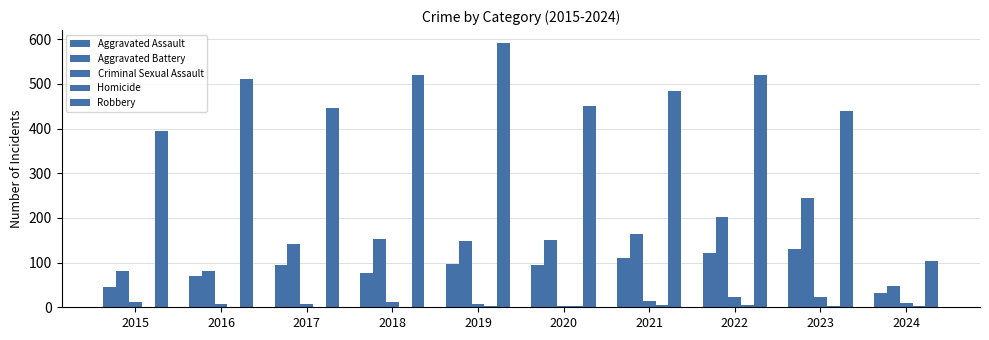

Reading left to right, what are all the values shown in this chart?

Aggravated Assault: 2015=46	2016=71	2017=95	2018=77	2019=98	2020=94	2021=110	2022=121	2023=130	2024=32
Aggravated Battery: 2015=82	2016=82	2017=142	2018=152	2019=148	2020=150	2021=163	2022=202	2023=244	2024=47
Criminal Sexual Assault: 2015=12	2016=8	2017=8	2018=11	2019=8	2020=3	2021=14	2022=24	2023=22	2024=9
Homicide: 2015=0	2016=1	2017=1	2018=1	2019=2	2020=3	2021=4	2022=5	2023=2	2024=2
Robbery: 2015=395	2016=510	2017=446	2018=520	2019=591	2020=450	2021=484	2022=521	2023=440	2024=104